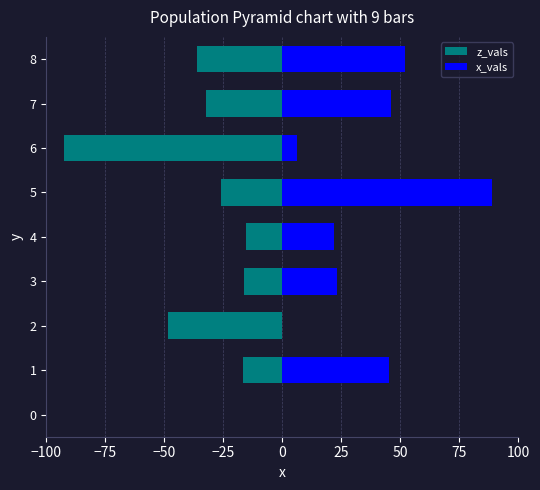

Between 3 and 2, which is larger?

3